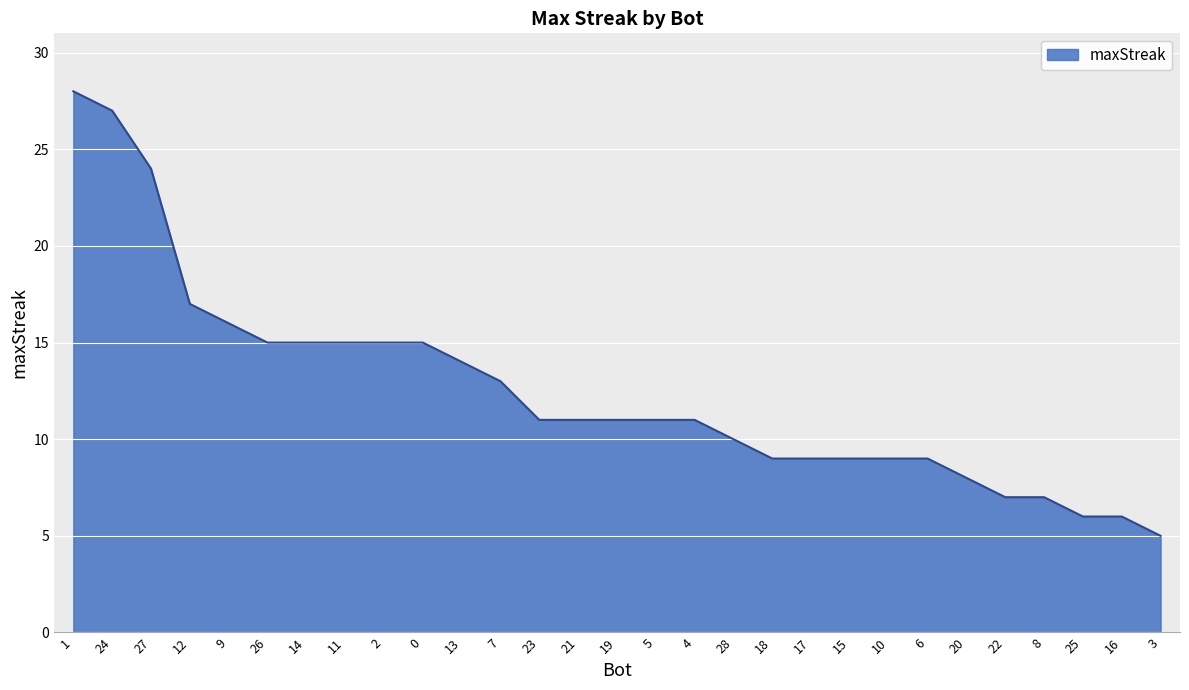

The chart shows a value of 28 at 1. True or false?

True